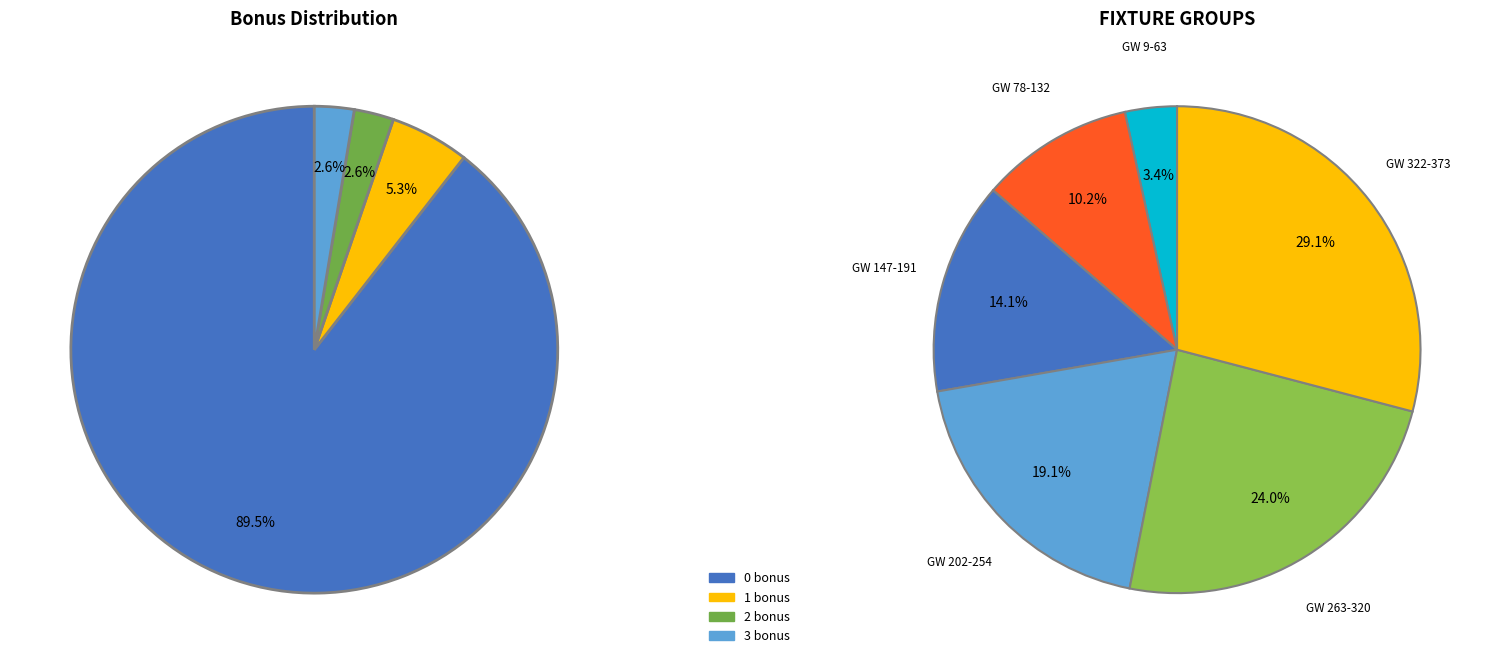

Is there any slice that represents more than half of the pie?

Yes